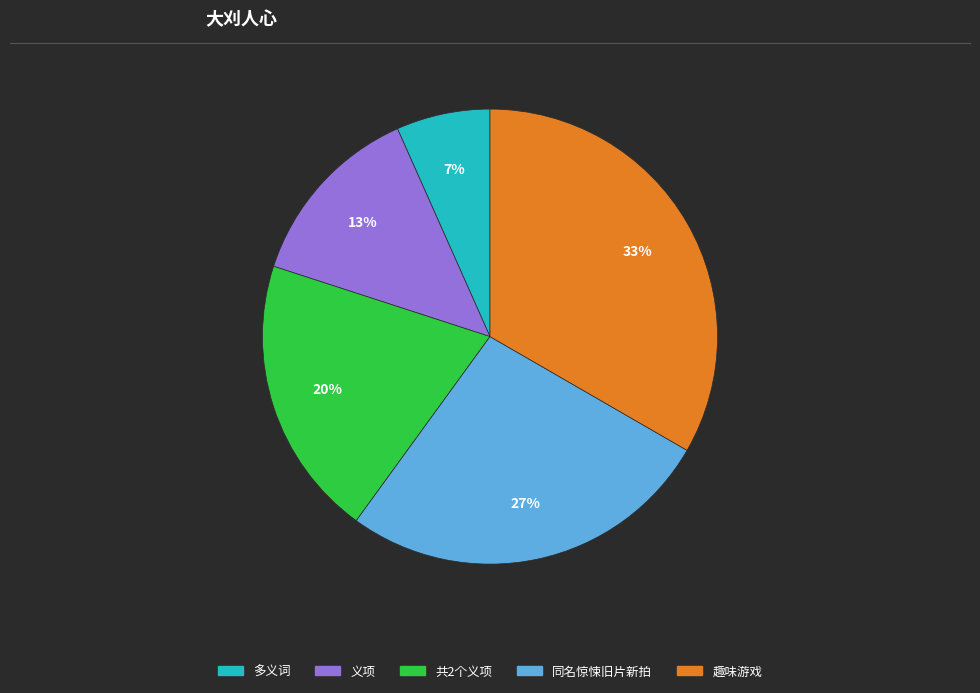

How many slices are in this pie chart?

5